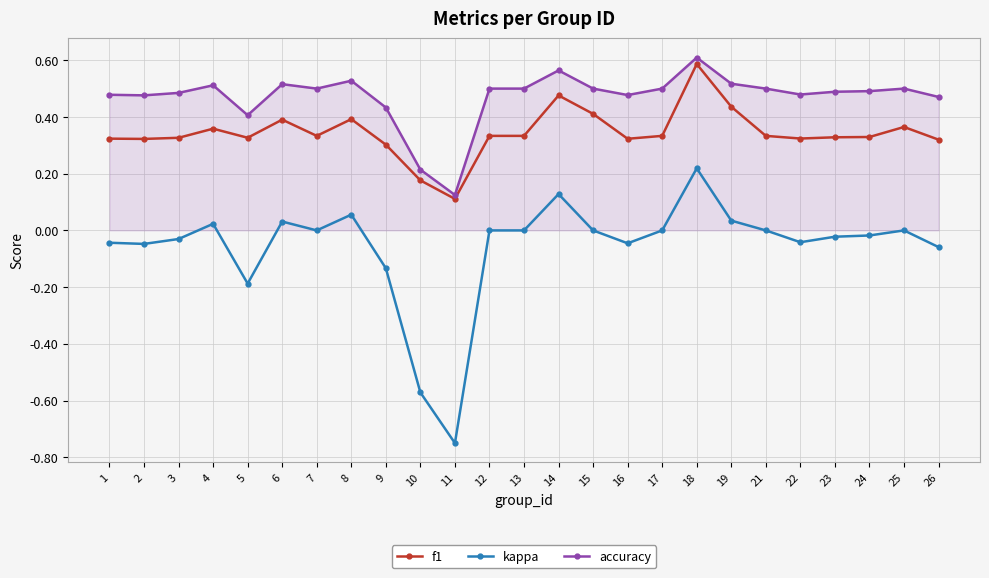

The f1 series shows 0.3 at 13. True or false?

True